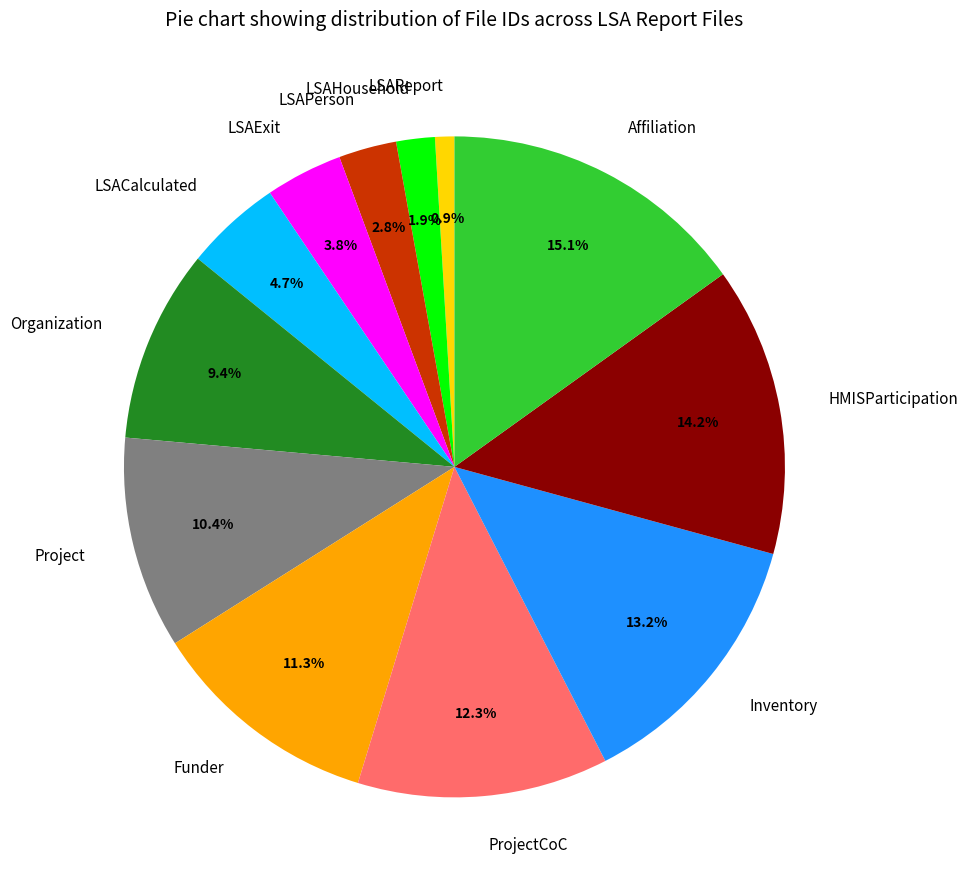

True or false: Project accounts for 16% of the total.

False